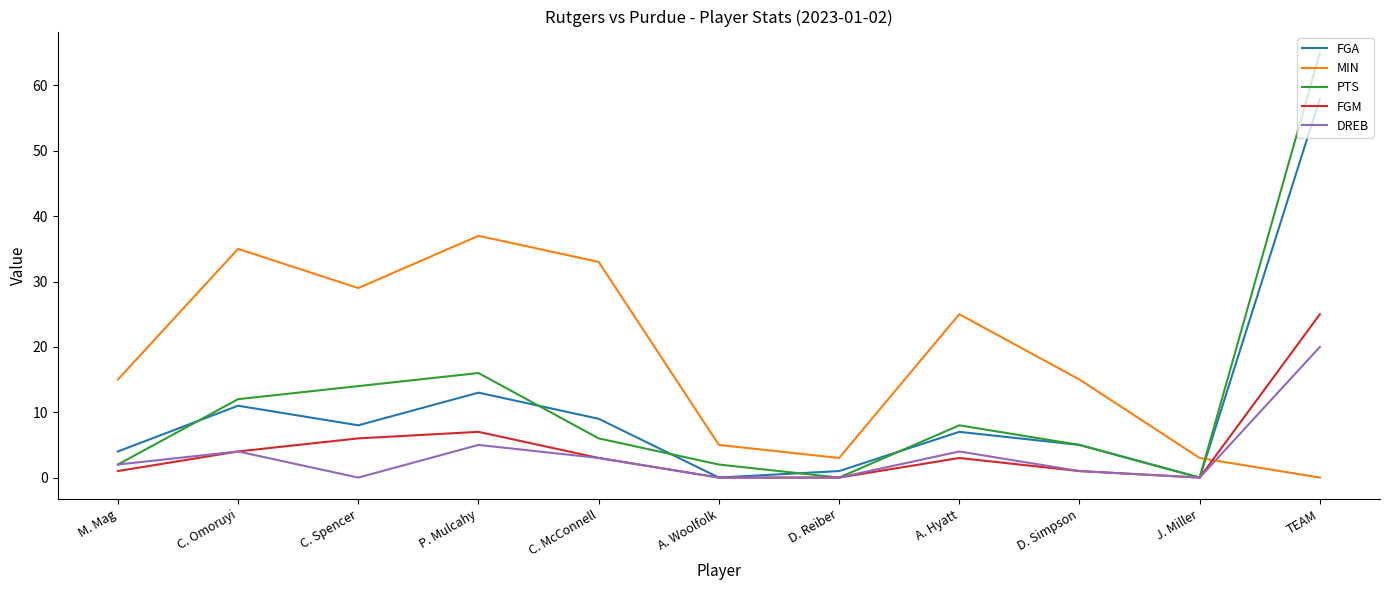

Between P. Mulcahy and A. Woolfolk, which series saw the biggest shift?

MIN